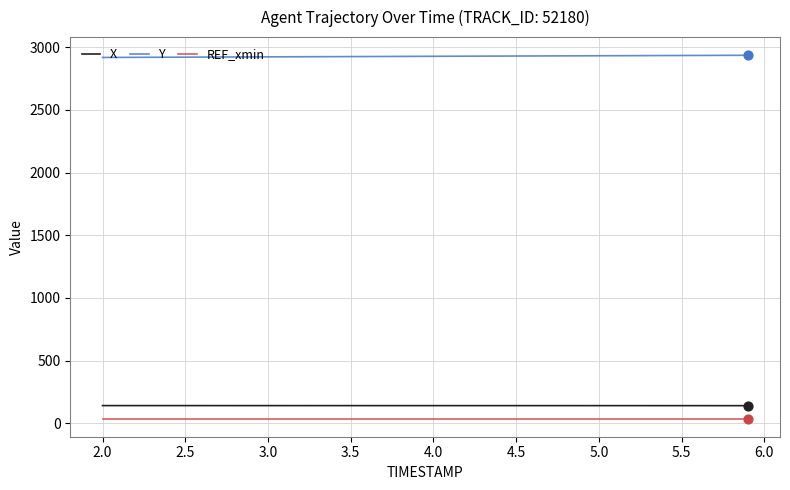

At how many categories does at least one series exceed 1758?

40